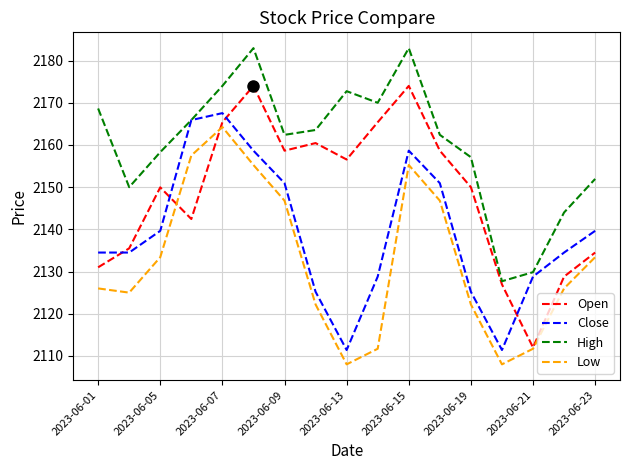

Rank the series by their maximum value, from lowest to highest.

Low, Close, Open, High